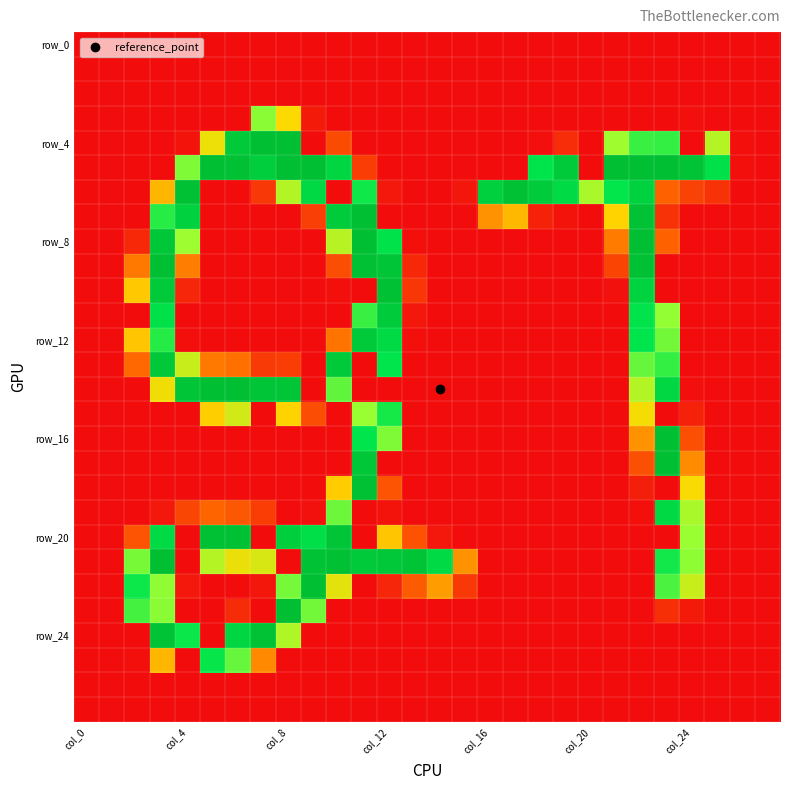

Count the number of categories in the chart.

28